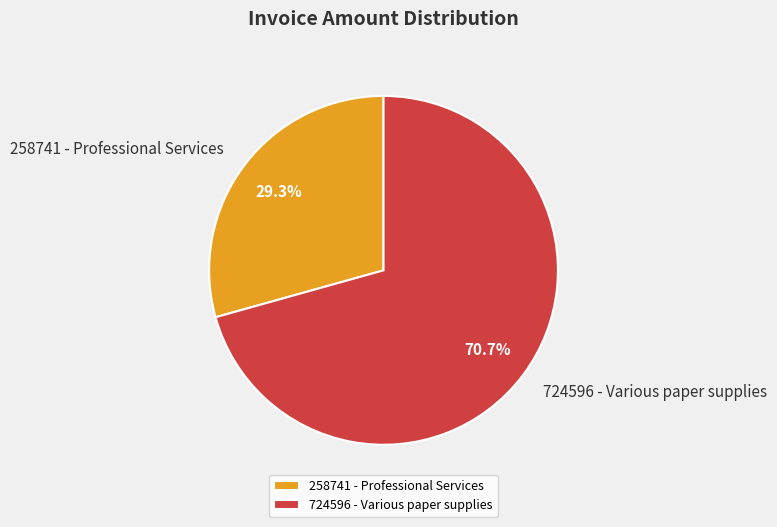

The 258741 - Professional Services slice represents 16% of the pie. True or false?

False